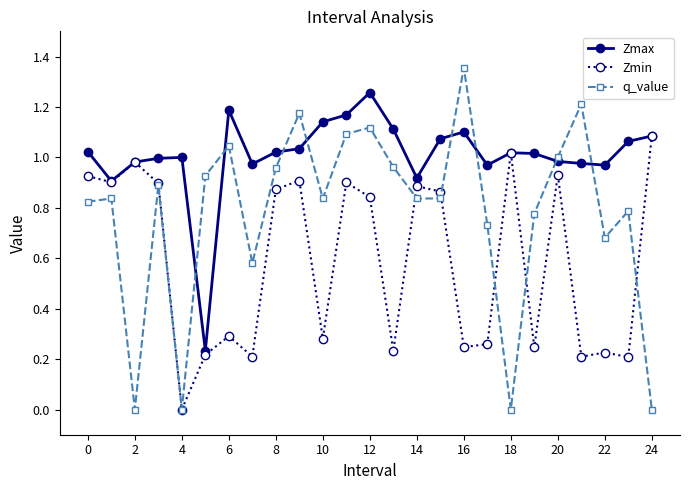

True or false: Zmax and q_value cross at least once.

True